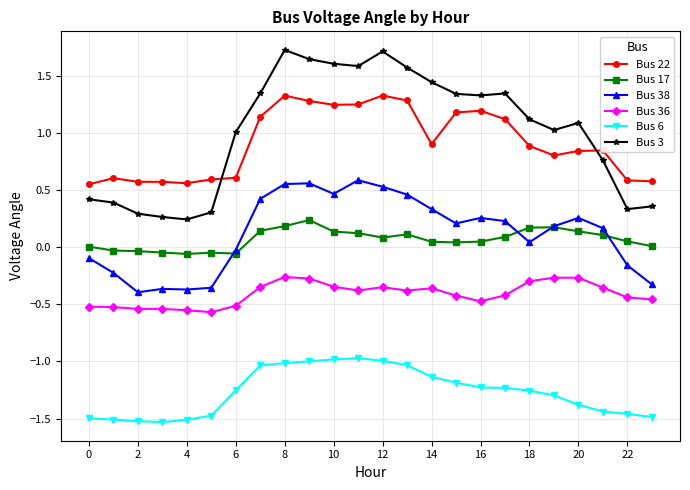

What is the sum of all Bus 6 values?

-30.4